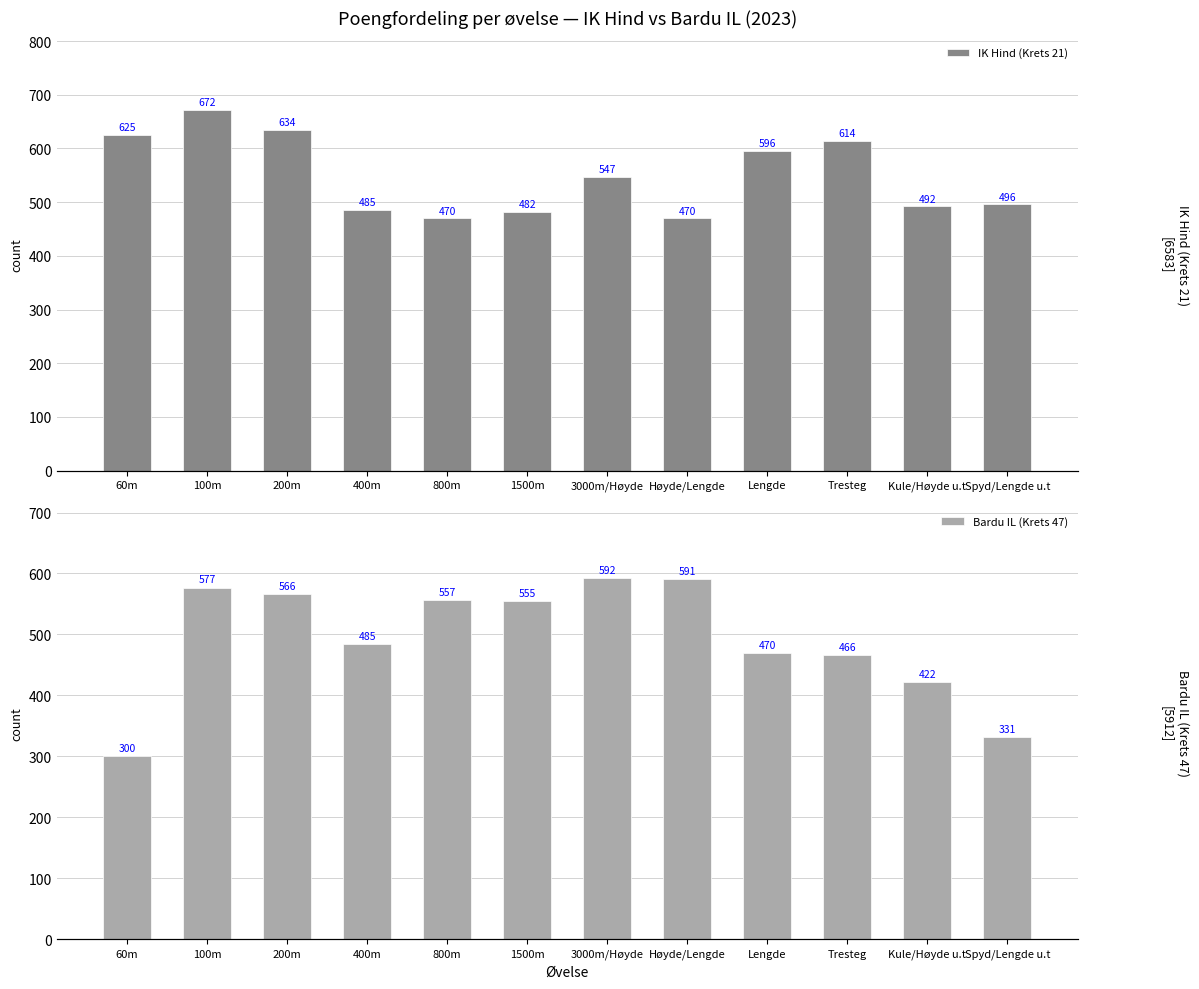

Reading left to right, list all the values displayed in this chart.

IK Hind (Krets 21): 60m=625	100m=672	200m=634	400m=485	800m=470	1500m=482	3000m/Høyde=547	Høyde/Lengde=470	Lengde=596	Tresteg=614	Kule/Høyde u.t=492	Spyd/Lengde u.t=496
Bardu IL (Krets 47): 60m=300	100m=577	200m=566	400m=485	800m=557	1500m=555	3000m/Høyde=592	Høyde/Lengde=591	Lengde=470	Tresteg=466	Kule/Høyde u.t=422	Spyd/Lengde u.t=331